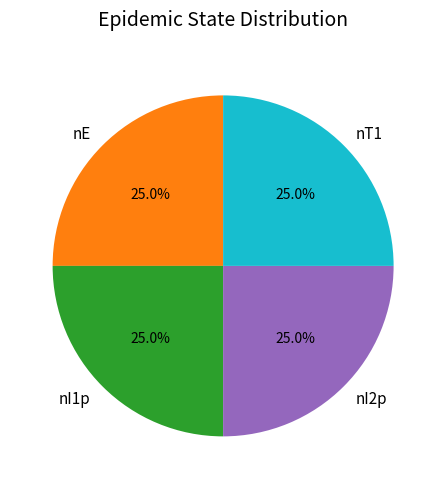

Is there a majority slice in this chart?

No